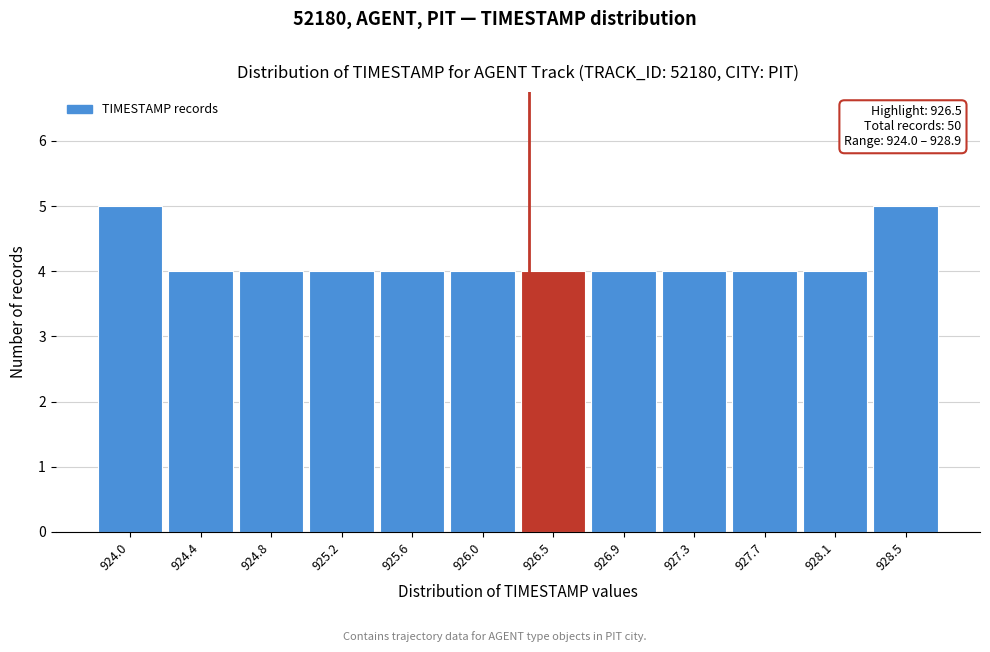

Reading left to right, list all the values displayed in this chart.

924.0=5	924.4=4	924.8=4	925.2=4	925.6=4	926.0=4	926.5=4	926.9=4	927.3=4	927.7=4	928.1=4	928.5=5